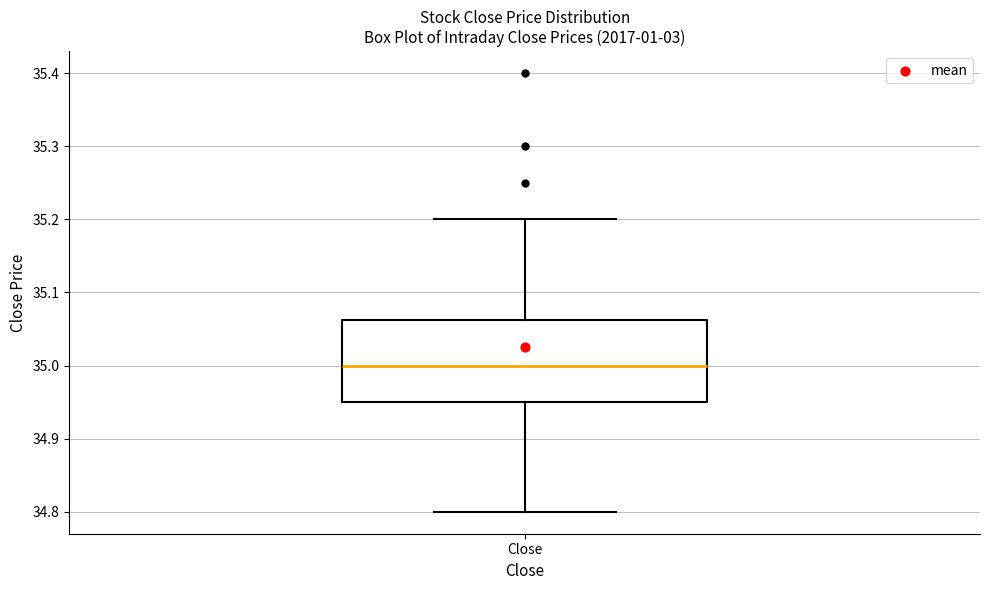

Transcribe this box plot: give where the median line is, the range the box spans, and where the two whiskers end, as read against the y-axis. The values are not printed on the chart, so give them approximately, as read against the axis.

median 35.00, box 34.95 to 35.06, whiskers 34.80 to 35.20